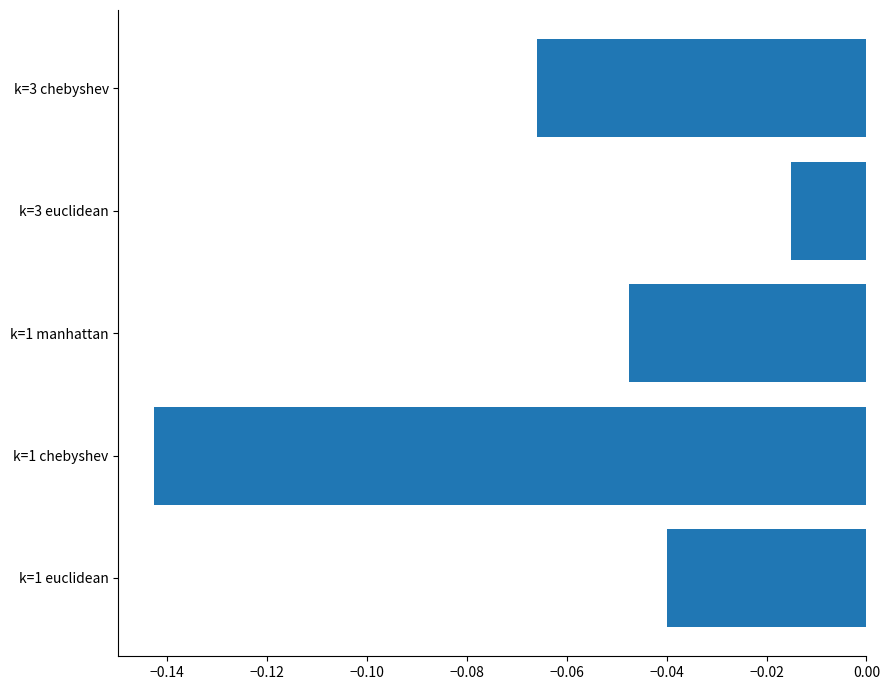

The chart shows a value of -0.1 at k=1 euclidean. True or false?

False